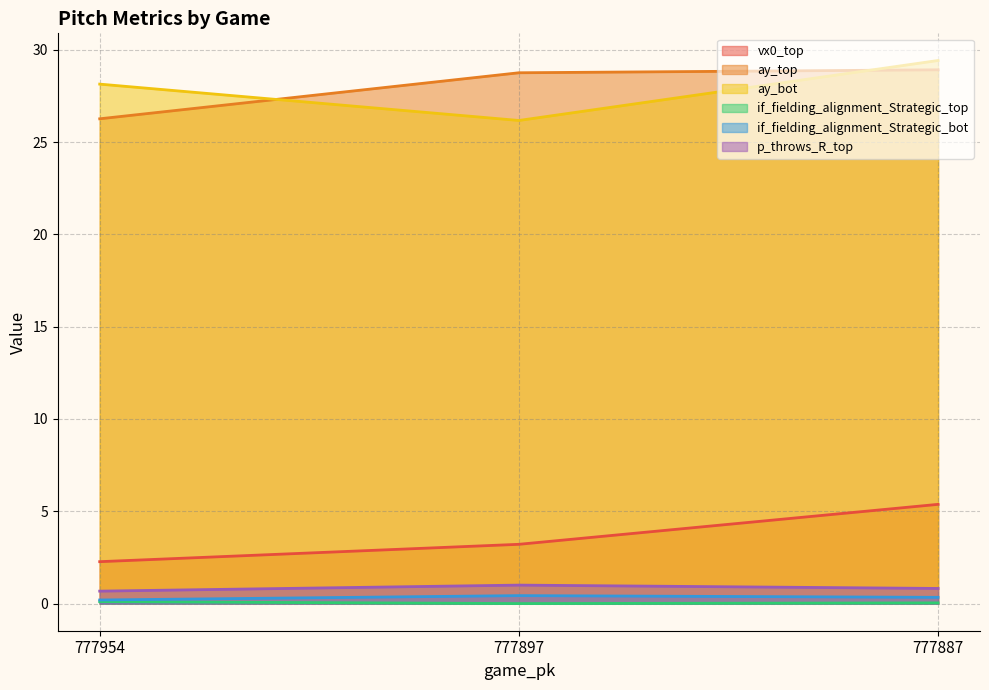

Which category has the lowest value in the vx0_top series?

777954